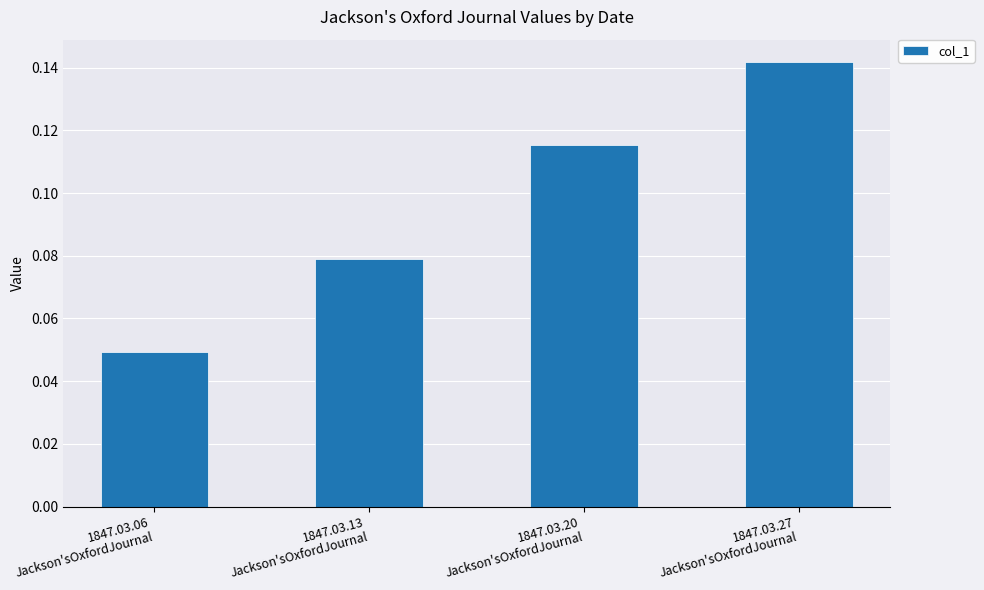

How many values are between 0 and 1?

4